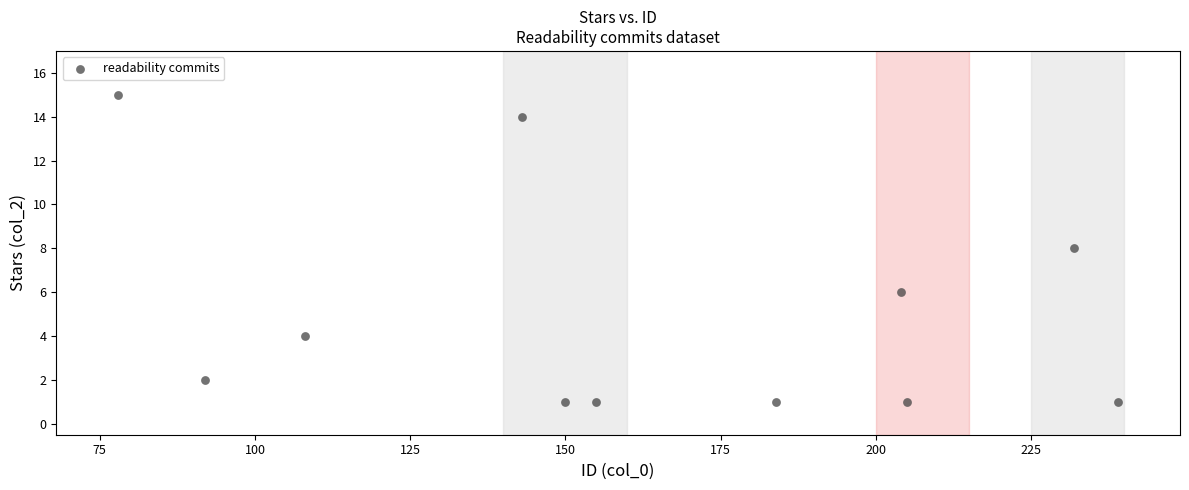

What is the average X value?

163